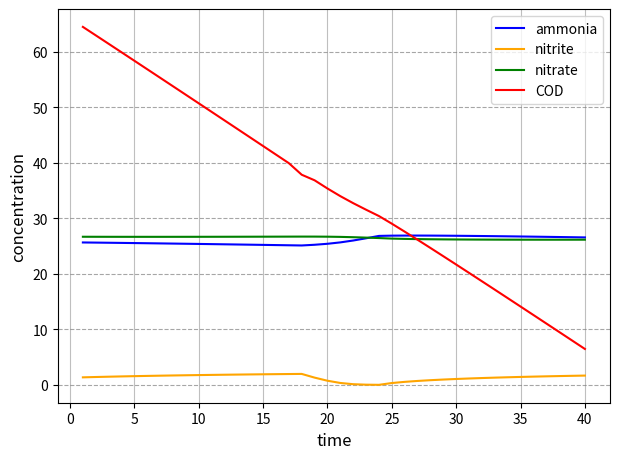

What is the highest value of the nitrate series?

26.7